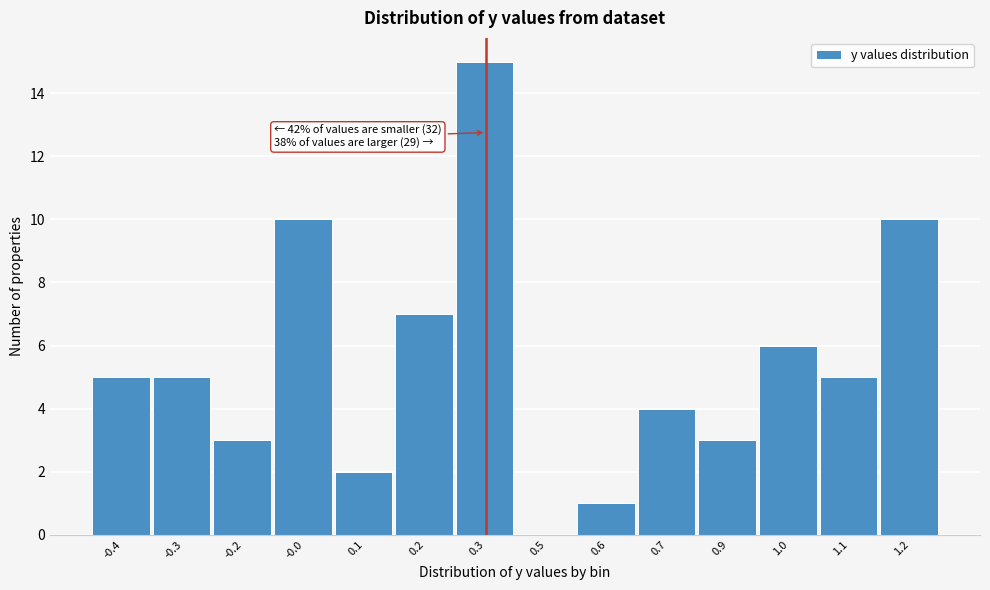

Reading left to right, transcribe all the data shown in this chart.

-0.4=5	-0.3=5	-0.2=3	-0.0=10	0.1=2	0.2=7	0.3=15	0.5=0	0.6=1	0.7=4	0.9=3	1.0=6	1.1=5	1.2=10